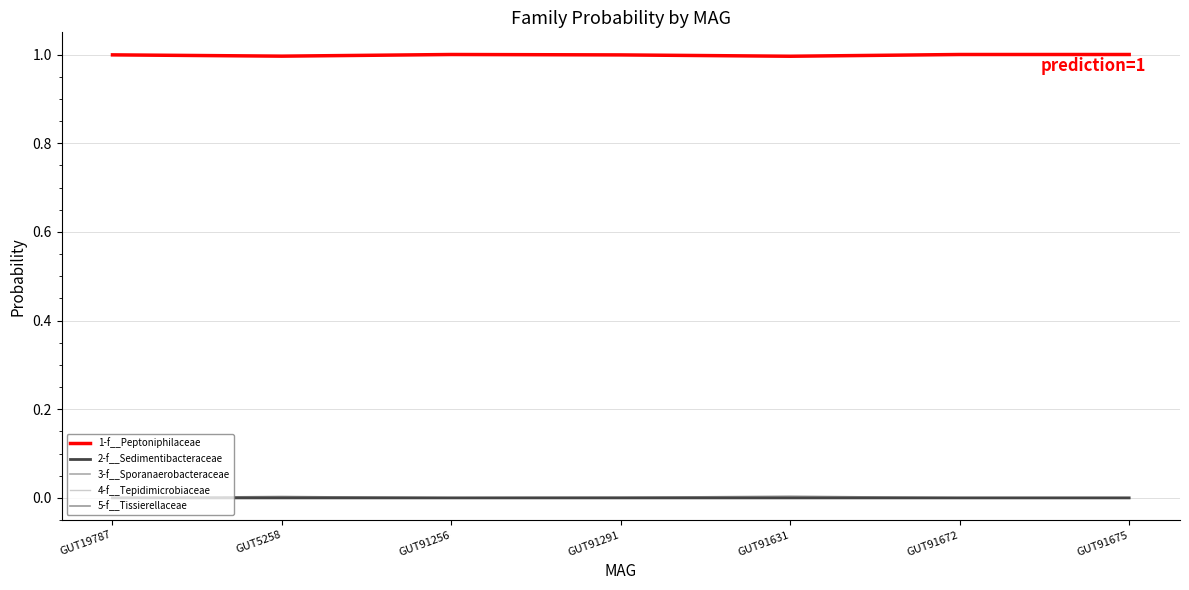

Which series changed the most between GUT91256 and GUT91672?

1-f__Peptoniphilaceae